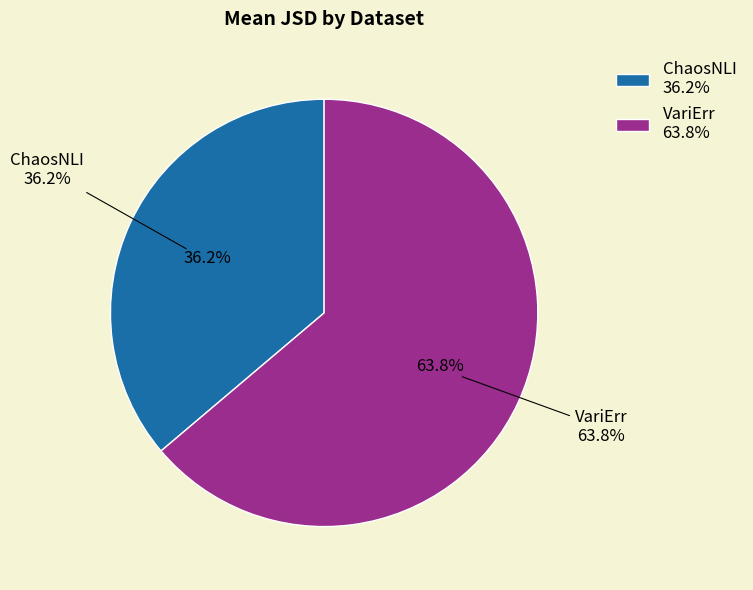

To the nearest percent, what is the difference between the largest and smallest slice percentages?

28%